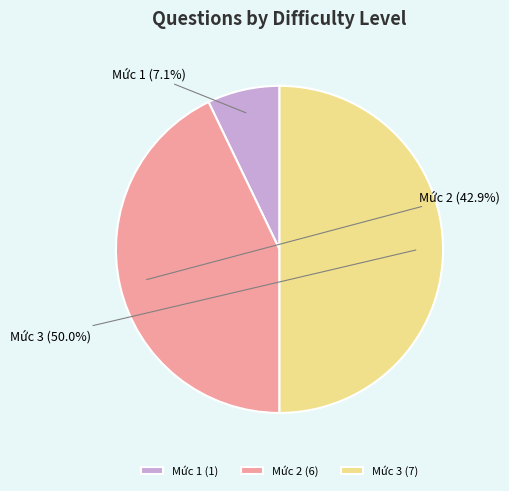

What percentage is NOT represented by Mức 3?

50.0%